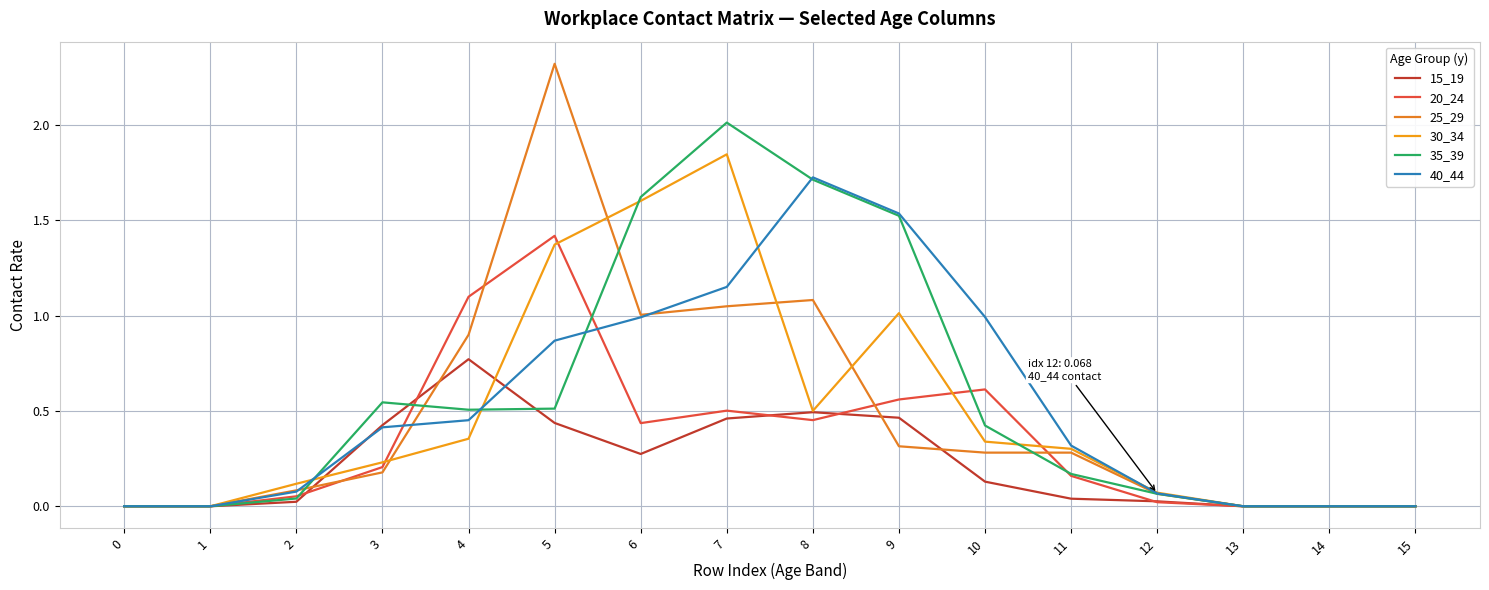

Is this an area chart (filled region under the line)?

No